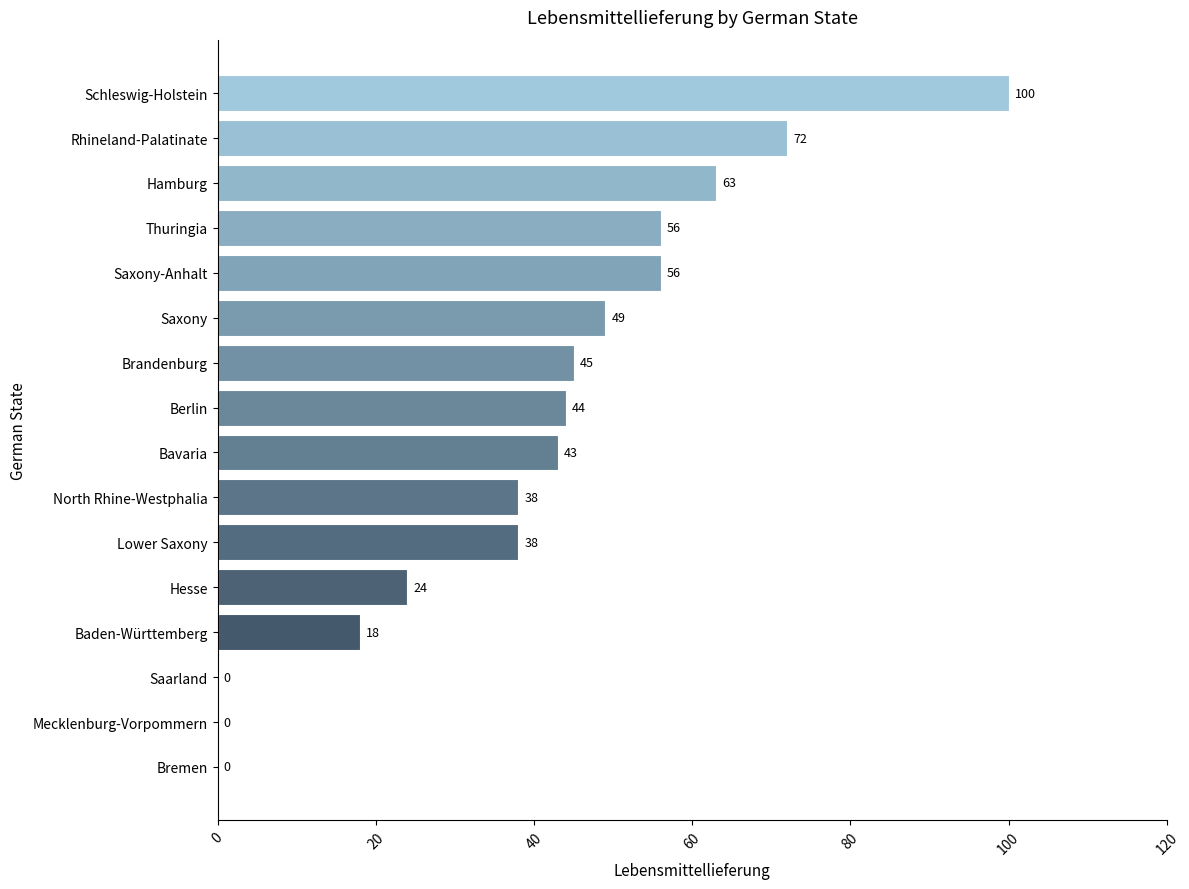

At which label is the value closest to 50?

Saxony